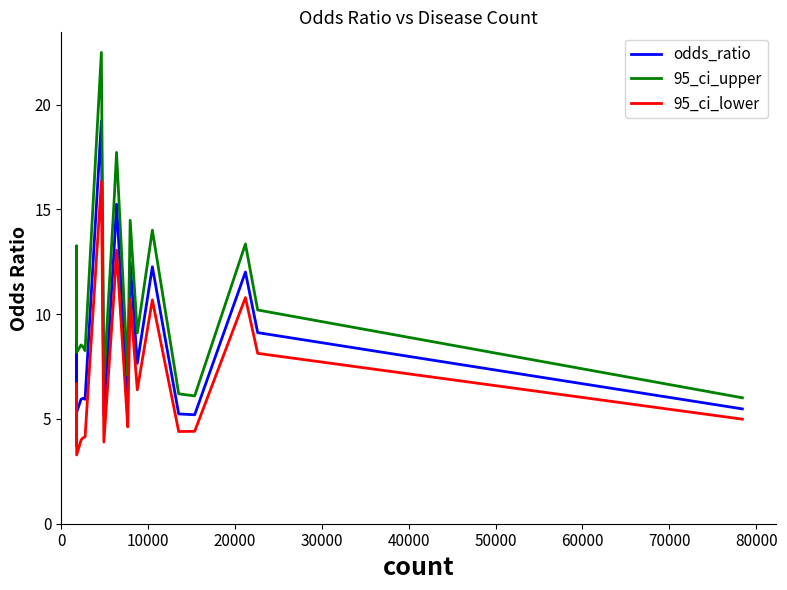

Which series has the largest range (max minus min)?

95_ci_upper